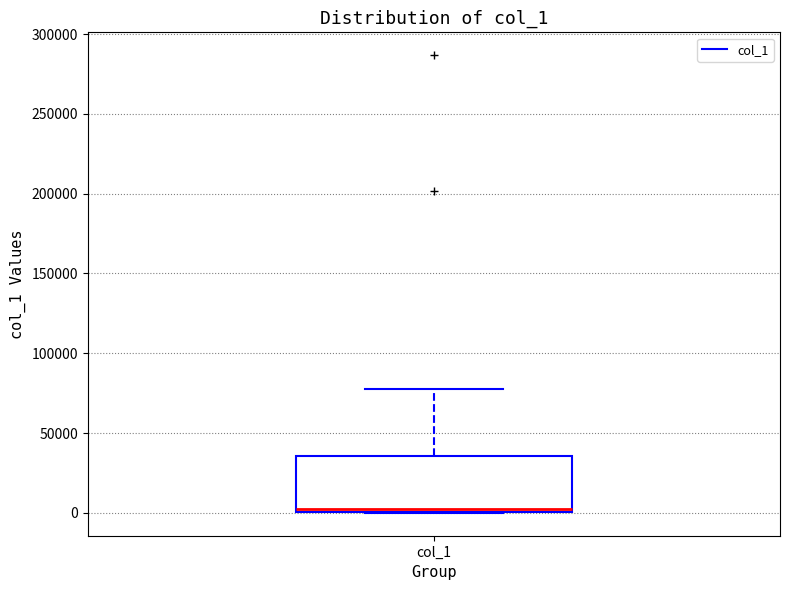

Where does the upper whisker of the box for col_1 end on the y-axis? The values are not printed on the chart, so give them approximately, as read against the axis.

75000